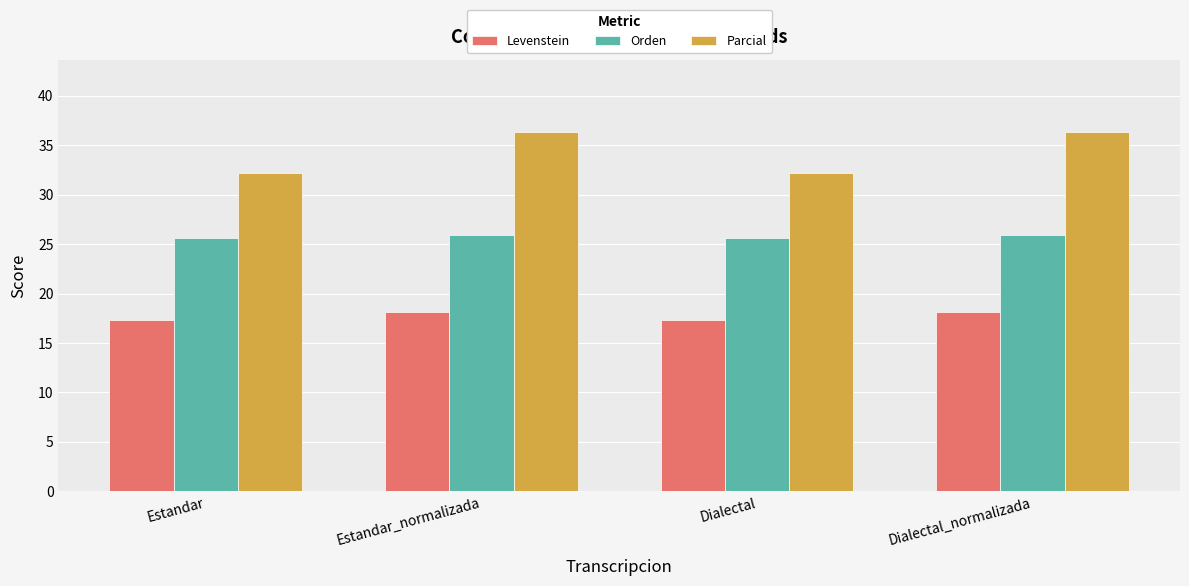

Is the value of Orden at Estandar greater than the value of Levenstein at Estandar_normalizada?

Yes